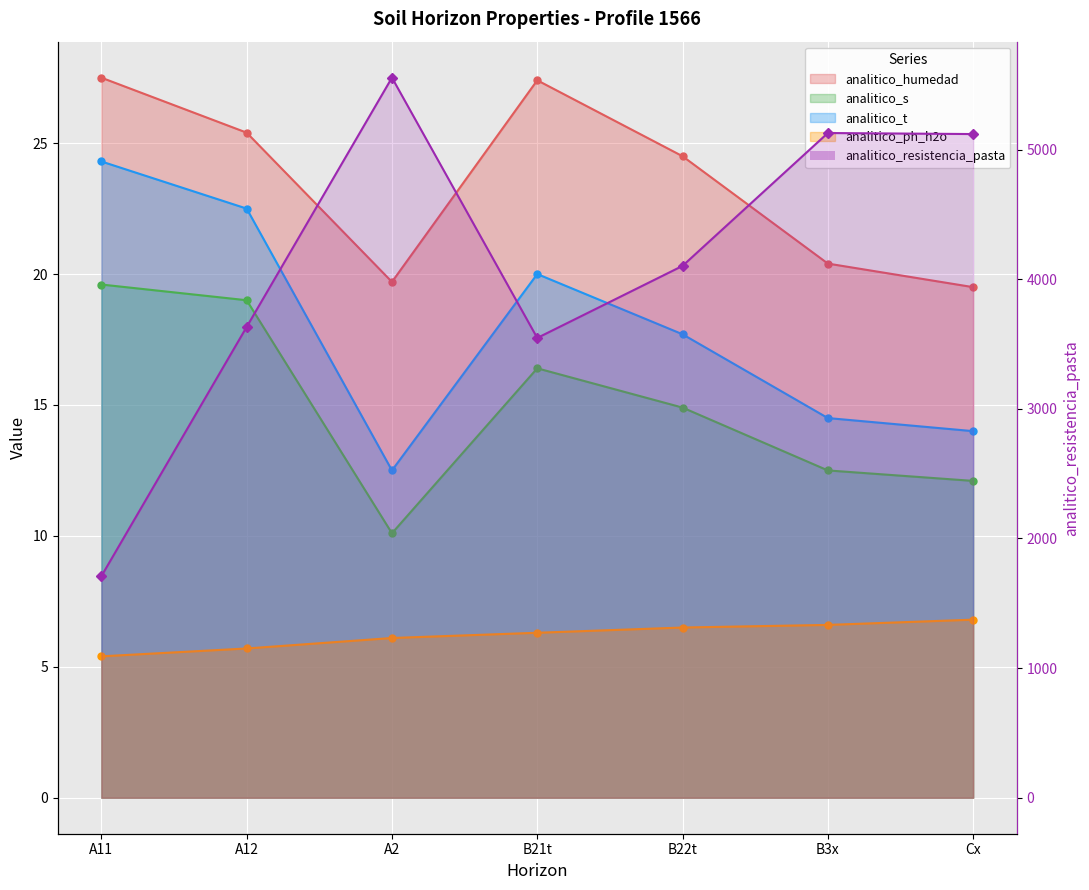

Reading left to right, transcribe all the data shown in this chart.

analitico_humedad: A11=27.5	A12=25.4	A2=19.7	B21t=27.4	B22t=24.5	B3x=20.4	Cx=19.5
analitico_s: A11=19.6	A12=19.0	A2=10.1	B21t=16.4	B22t=14.9	B3x=12.5	Cx=12.1
analitico_t: A11=24.3	A12=22.5	A2=12.5	B21t=20.0	B22t=17.7	B3x=14.5	Cx=14.0
analitico_ph_h2o: A11=5.4	A12=5.7	A2=6.1	B21t=6.3	B22t=6.5	B3x=6.6	Cx=6.8
analitico_resistencia_pasta: A11=1709.0	A12=3632.0	A2=5555.0	B21t=3547.0	B22t=4103.0	B3x=5128.0	Cx=5120.0